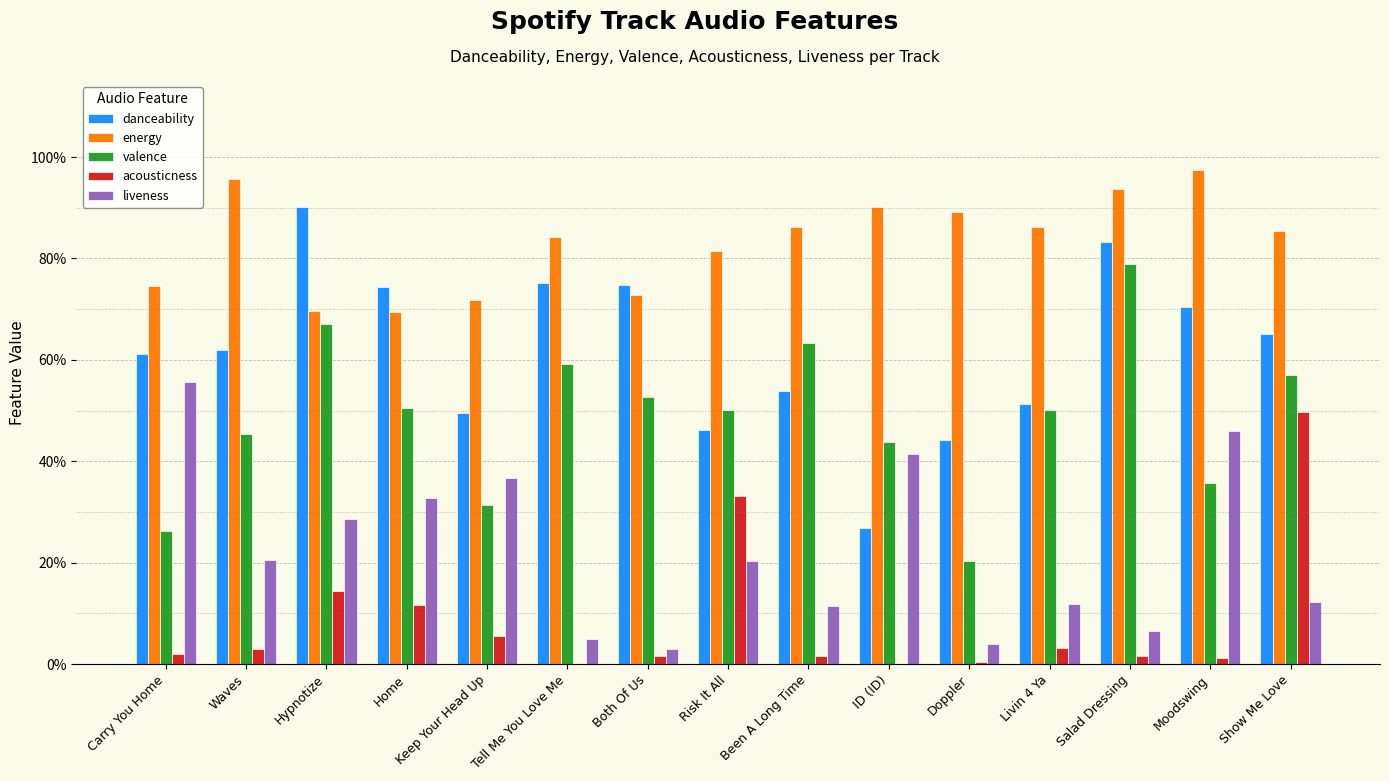

What is the sum of all energy values?

12.5